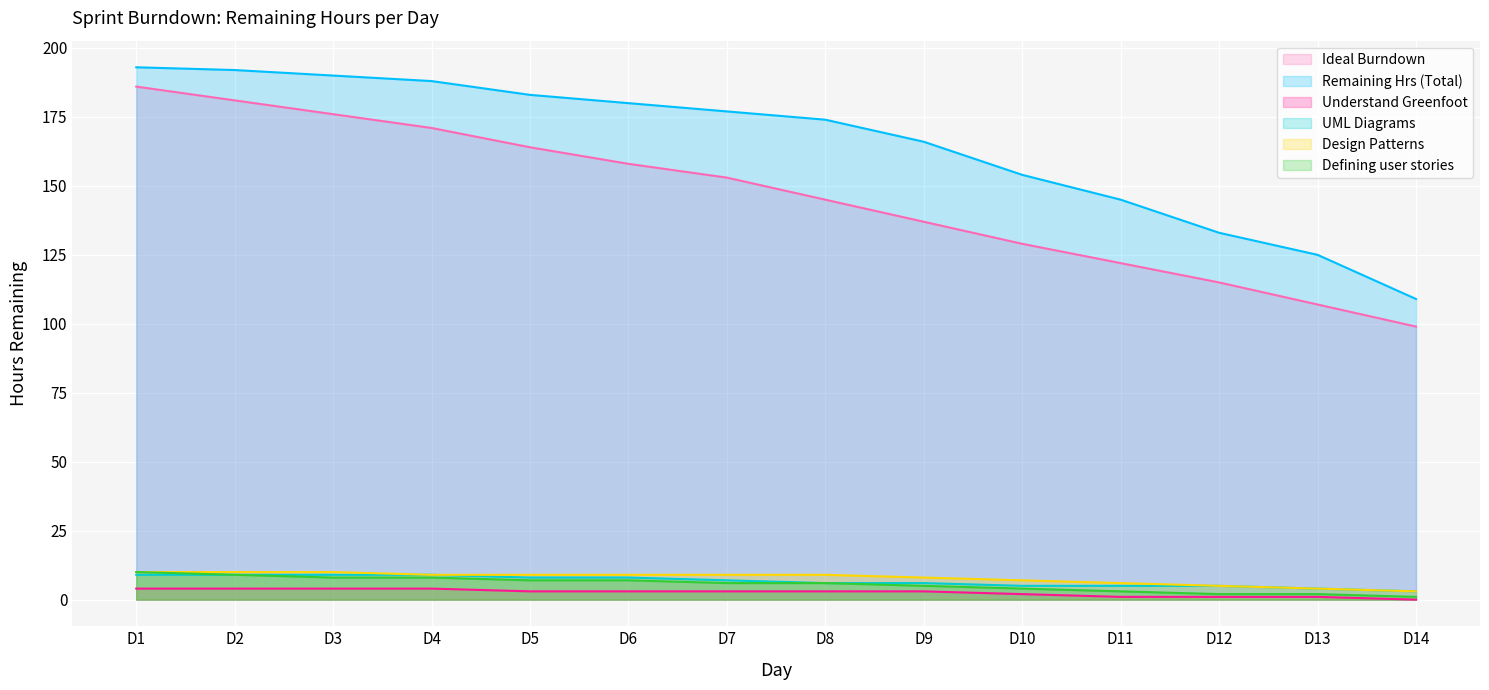

True or false: Understand Greenfoot has a value of 2 at D11.

False